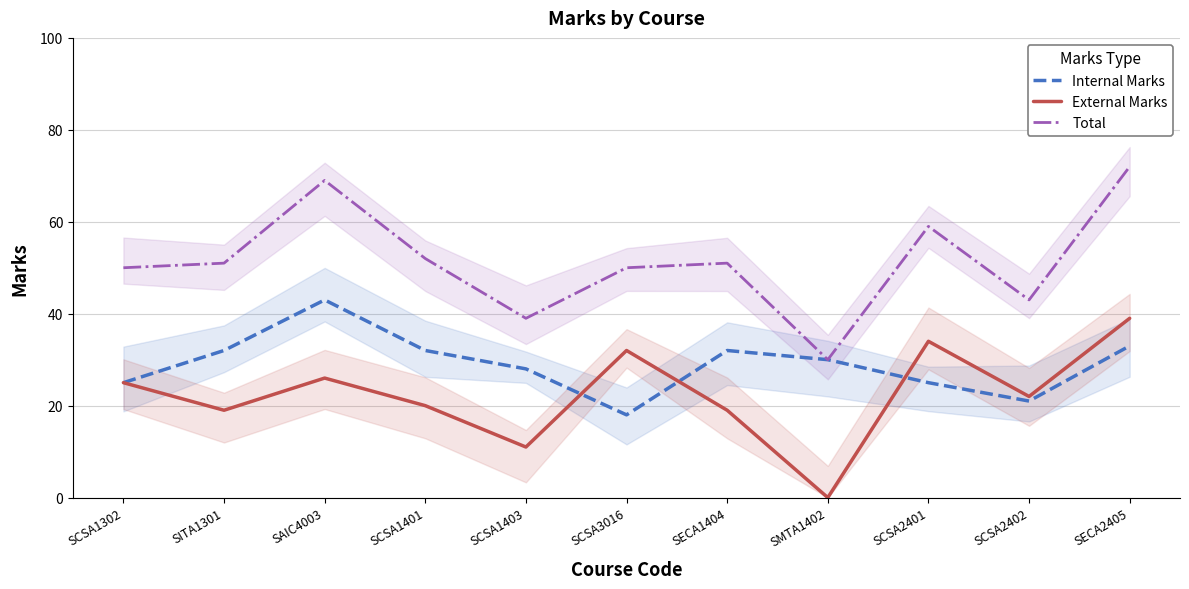

What is the label of the 5th point from the right?

SECA1404